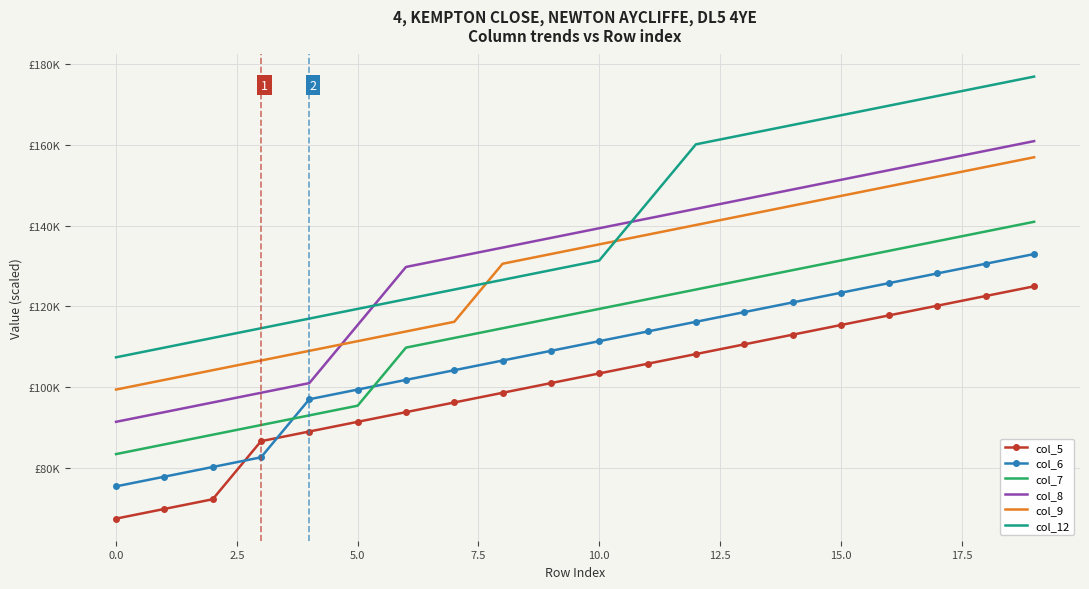

What are all the series names shown in the legend?

col_5, col_6, col_7, col_8, col_9, col_12